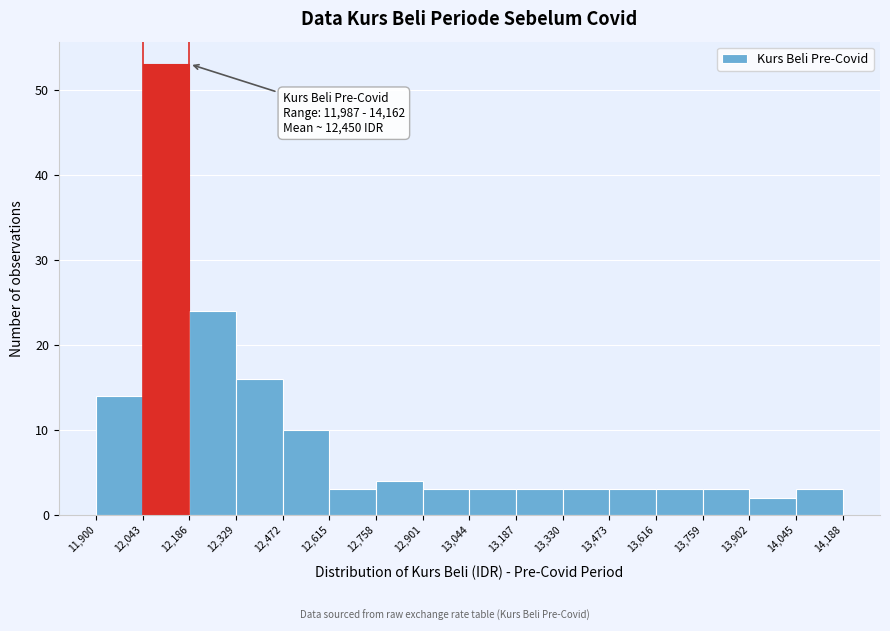

Over which range of the x-axis is the bar tallest?

12,043 to 12,186